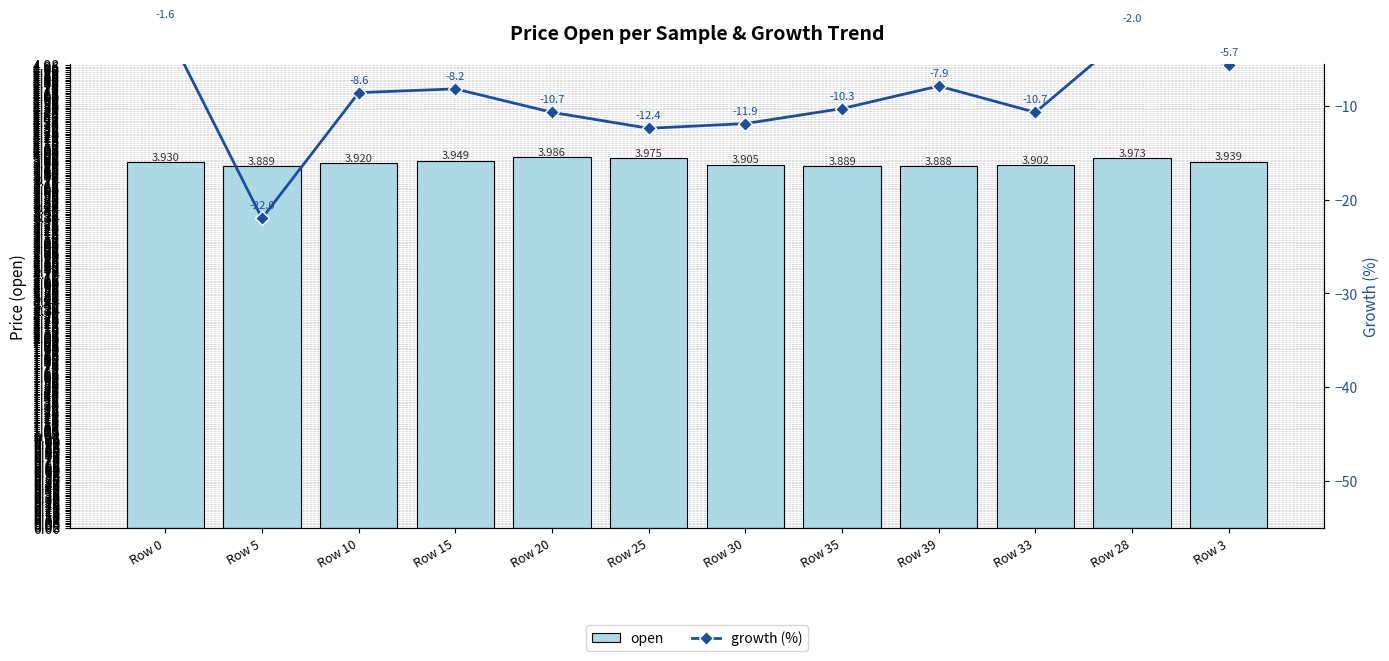

How many data points does each series have?

12